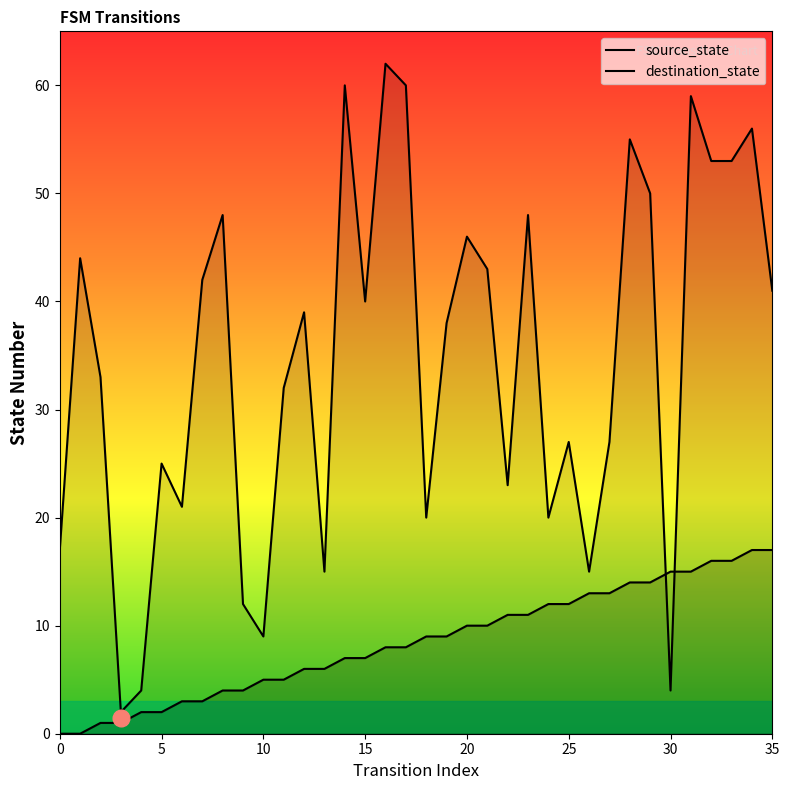

How many values in the source_state series exceed 9?

16